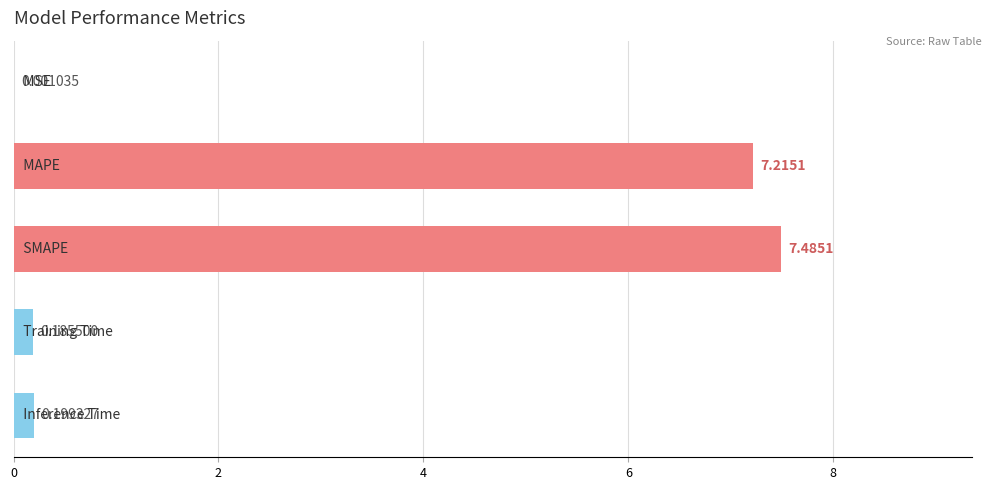

What is the sum of all values?

15.1